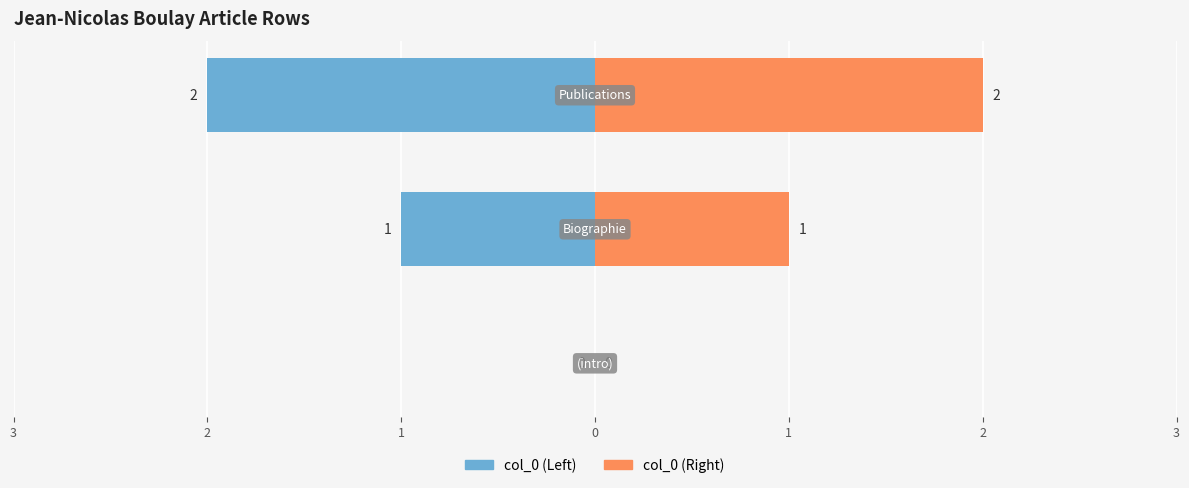

Is it true that col_0 (Left) equals -3 at 1?

False